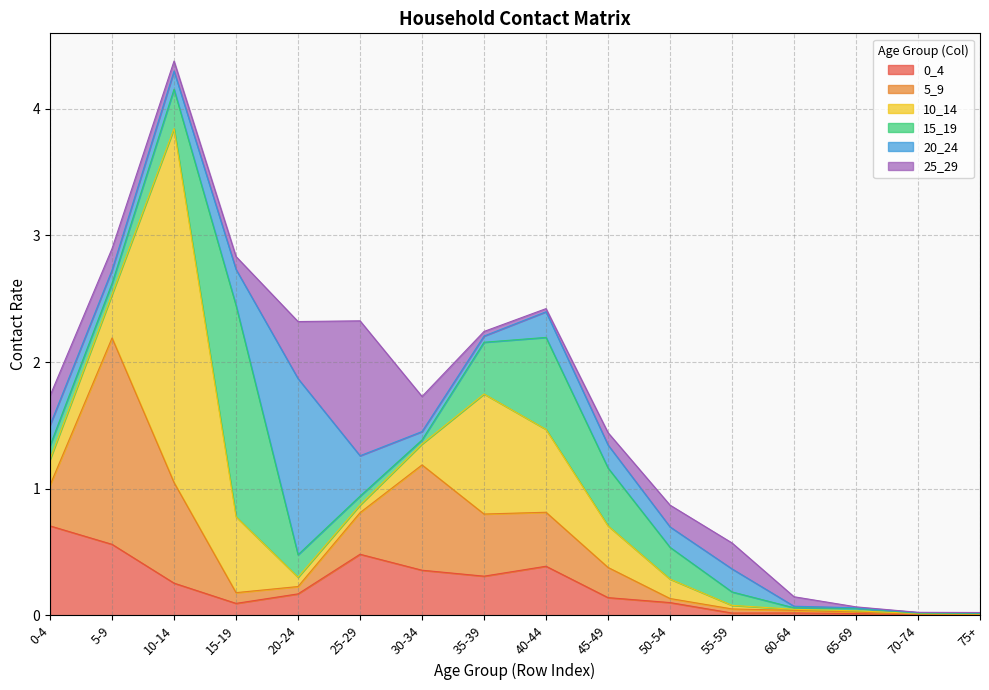

What is the total value across all series at 50-54?

0.9